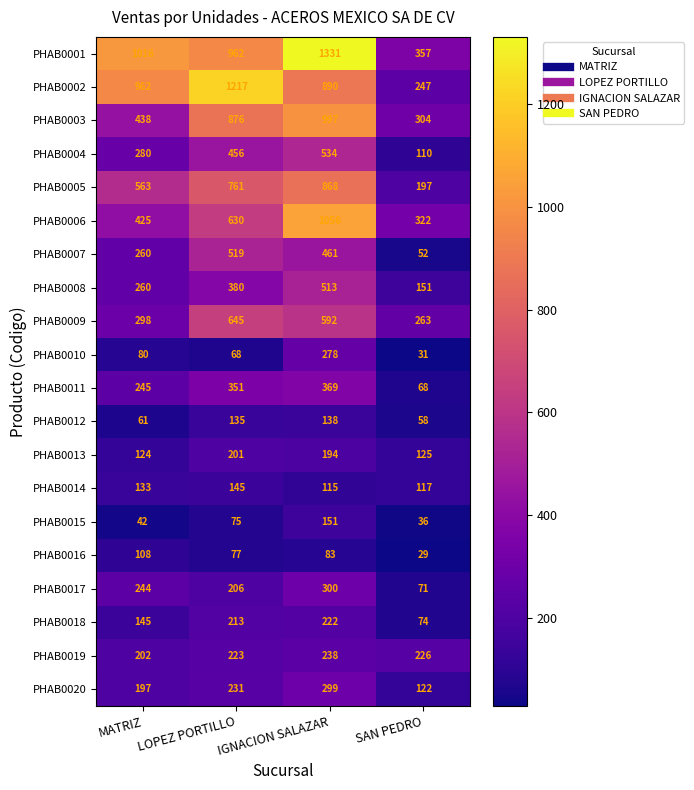

How many distinct data groups are displayed?

20